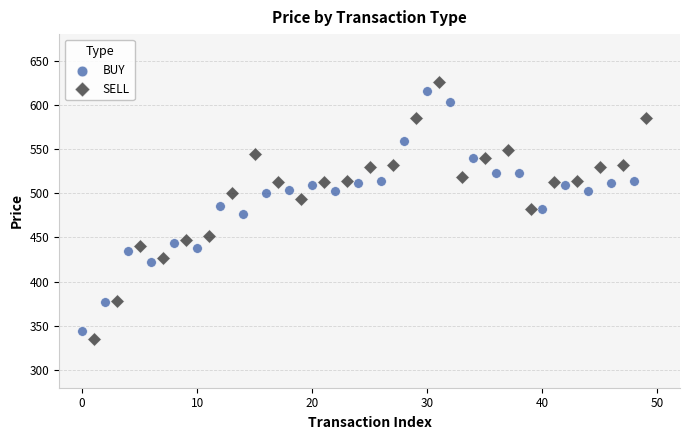

What are all the series names shown in the legend?

BUY, SELL